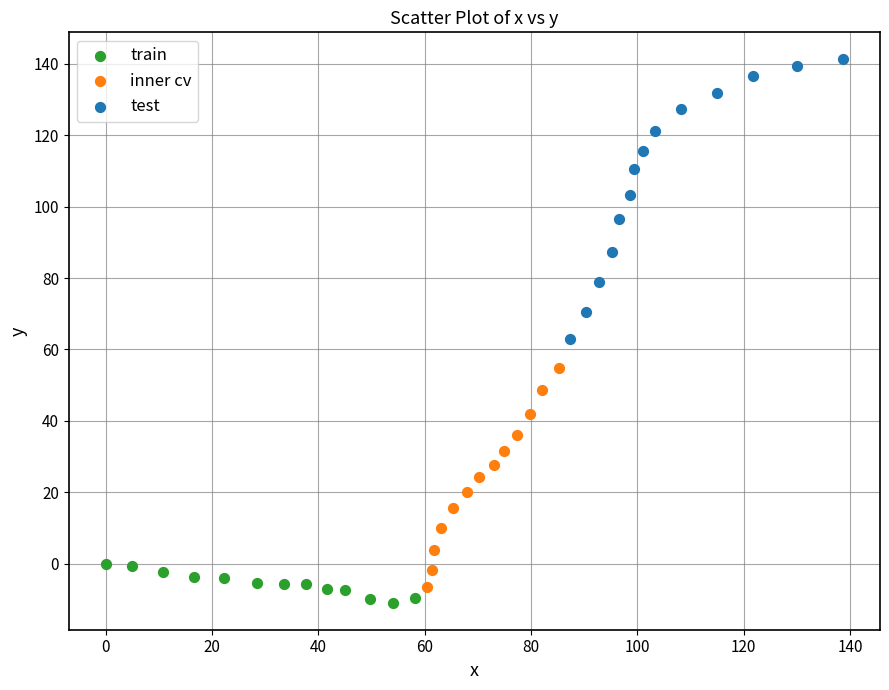

Which series has the widest spread of Y values?

test